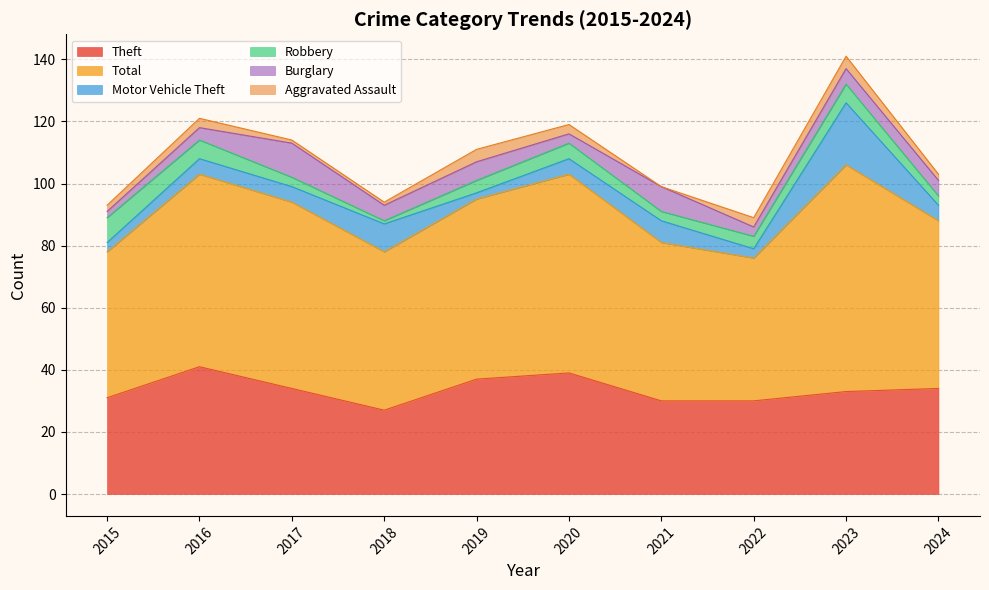

Rank the categories by Aggravated Assault value from highest to lowest.

2019, 2023, 2016, 2020, 2022, 2015, 2024, 2017, 2018, 2021